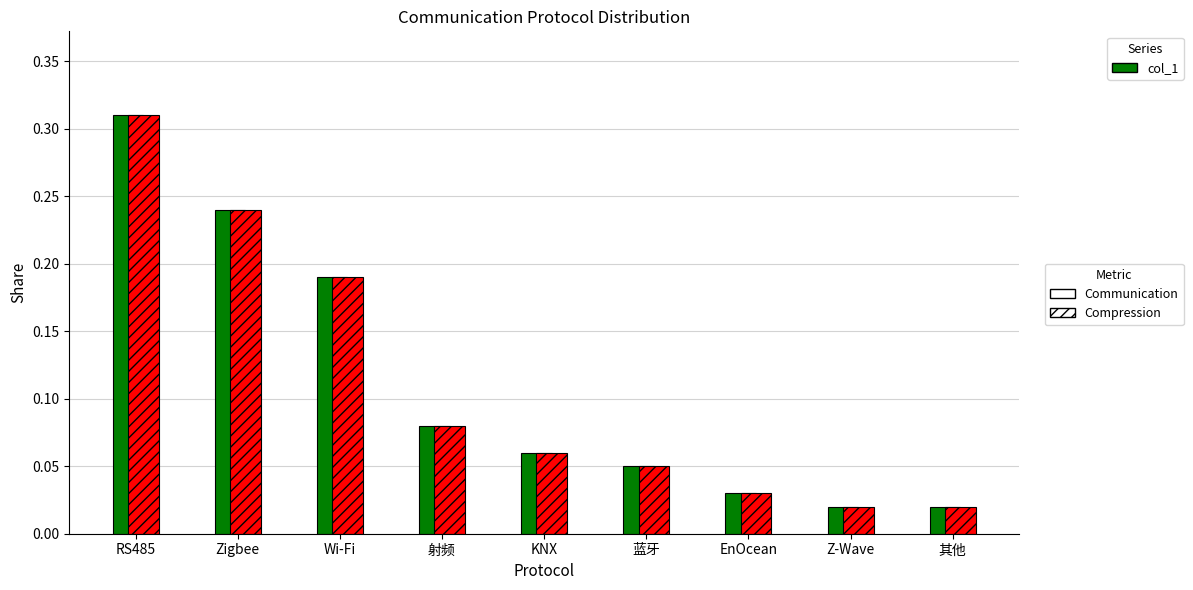

At which category is the sum across all series the highest?

RS485